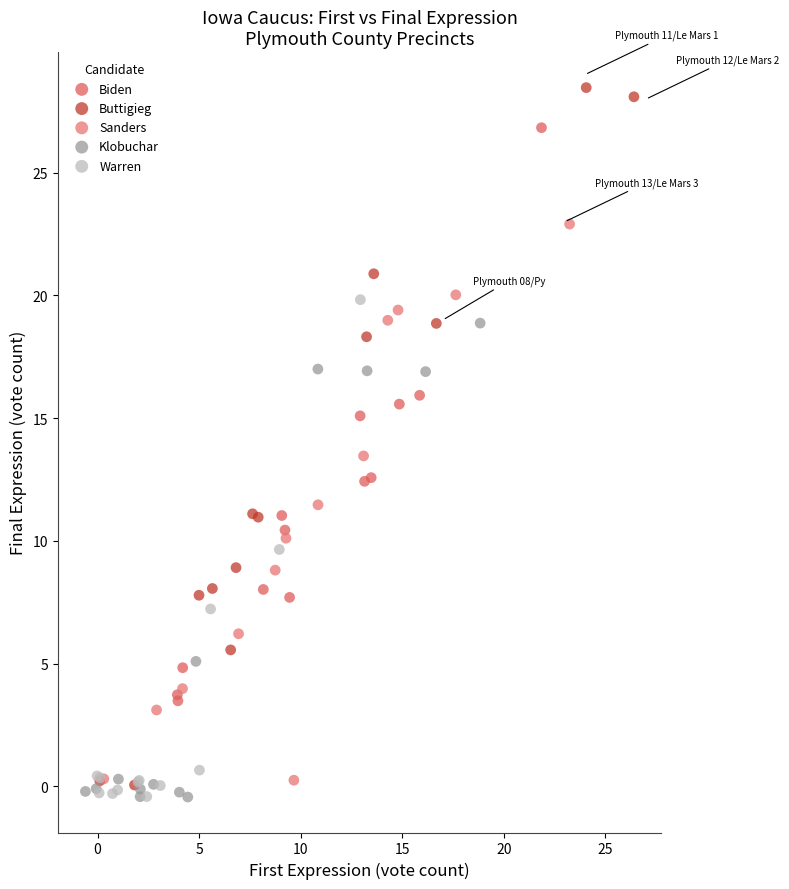

Which series has the widest spread of Y values?

Buttigieg